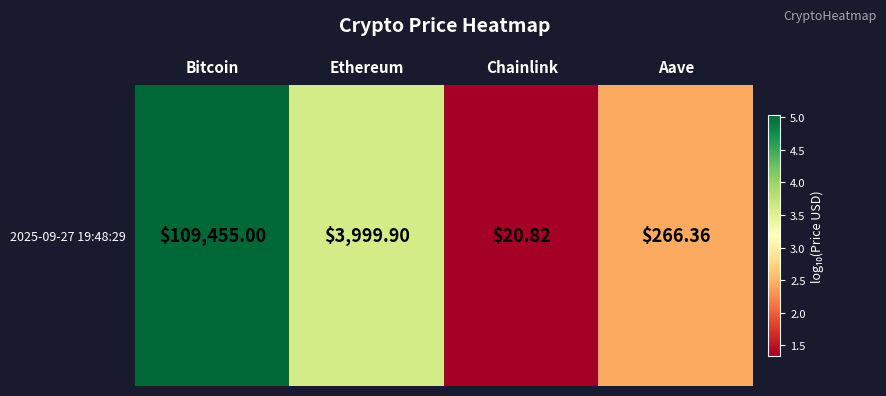

What is the smallest value displayed?

1.3